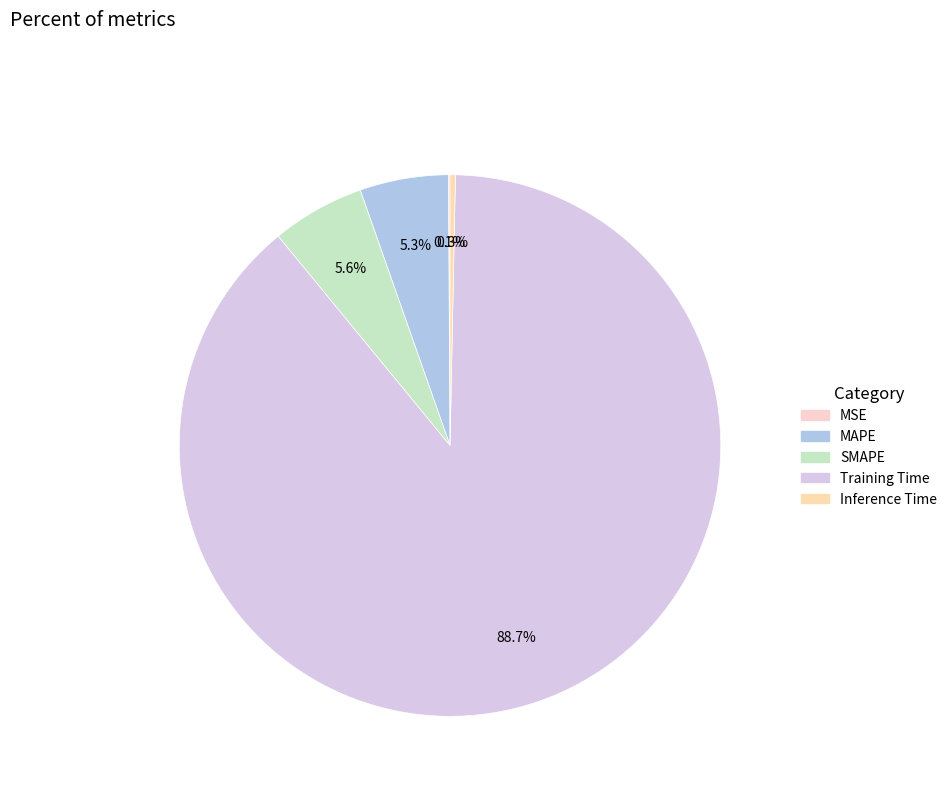

Rank the categories by value from highest to lowest.

Training Time, SMAPE, MAPE, Inference Time, MSE